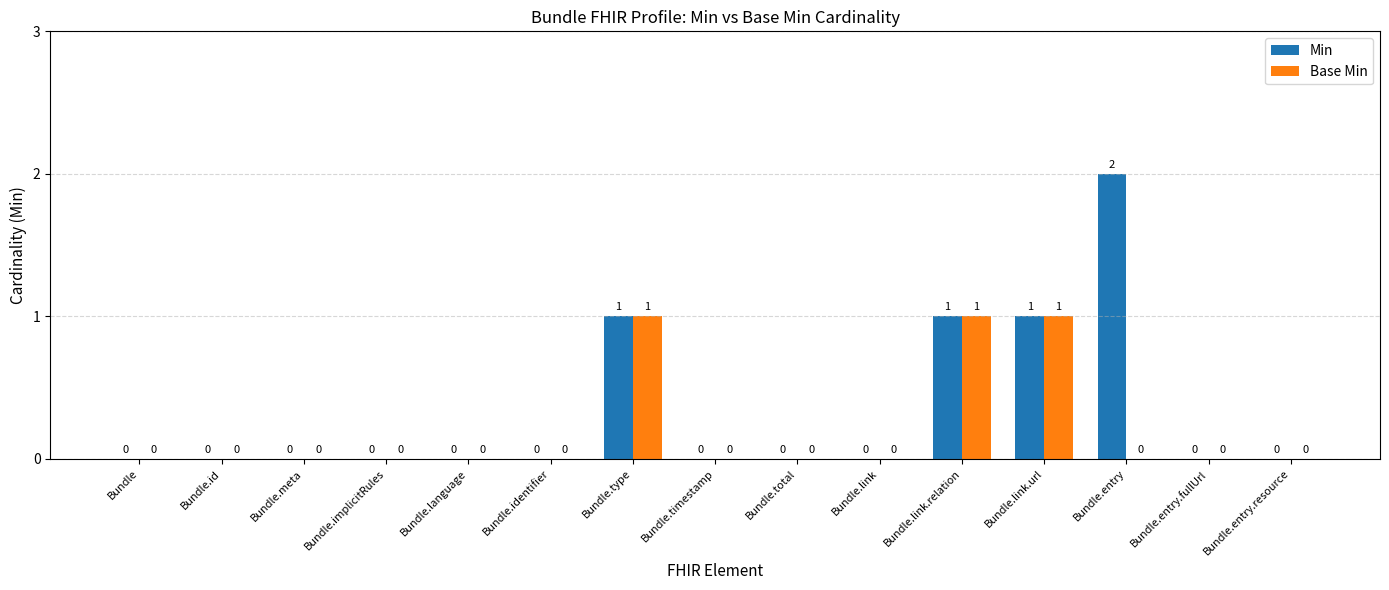

Count the Base Min values in the range 0 to 1.

15